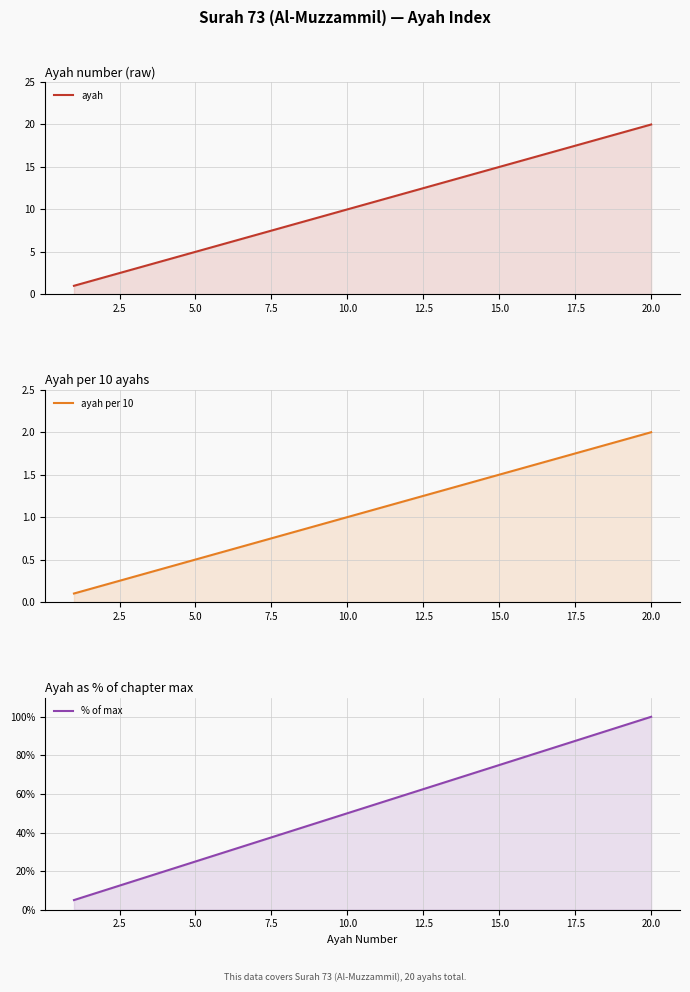

What is the highest value of the ayah per 10 series?

2.0